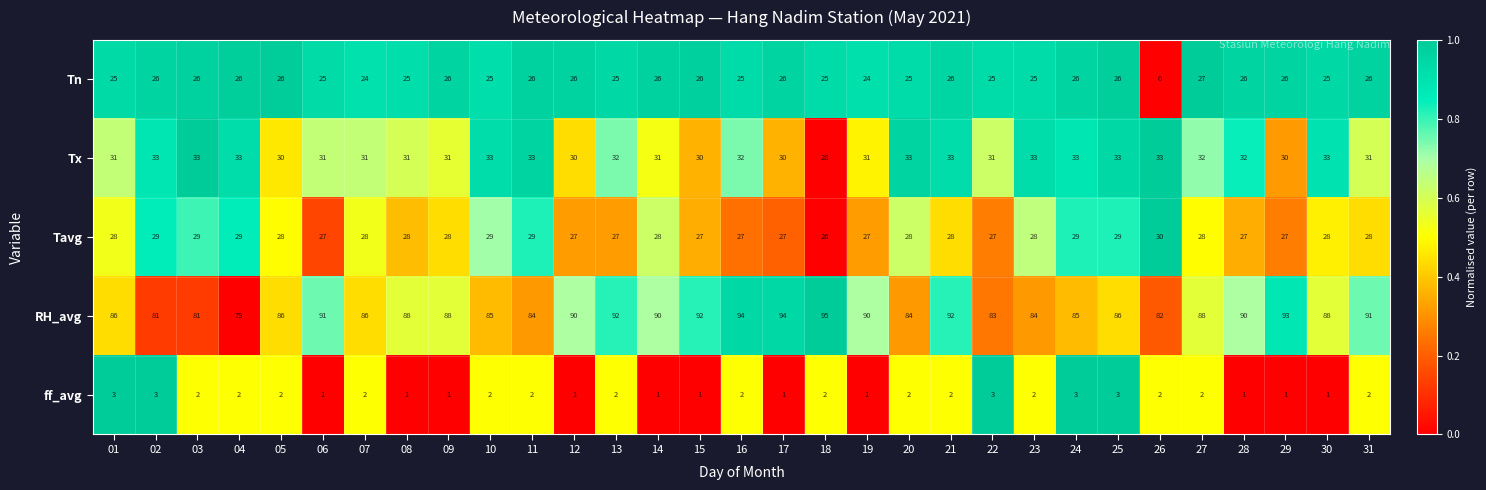

What is the difference between the maximum and minimum values in the Tx series?

5